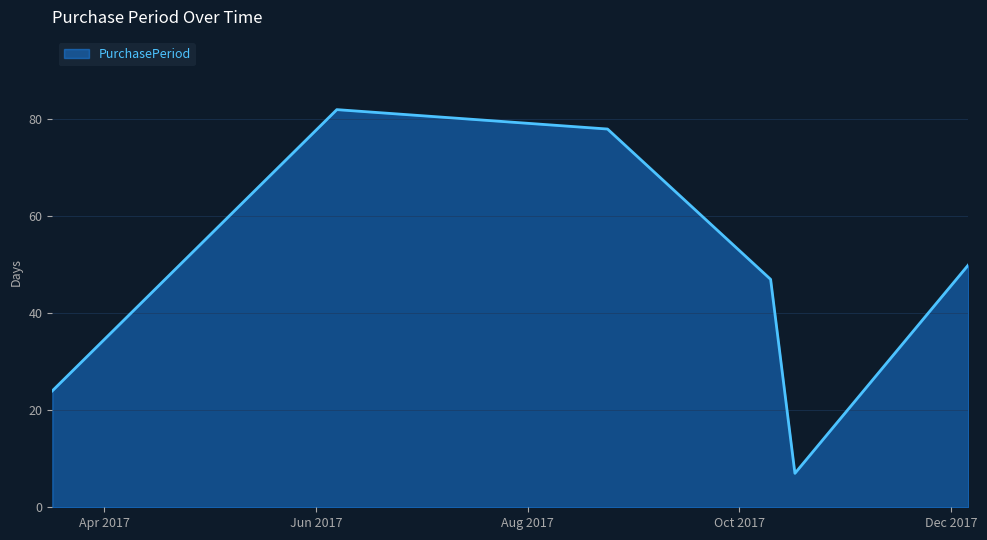

How many lines are shown in the chart?

1